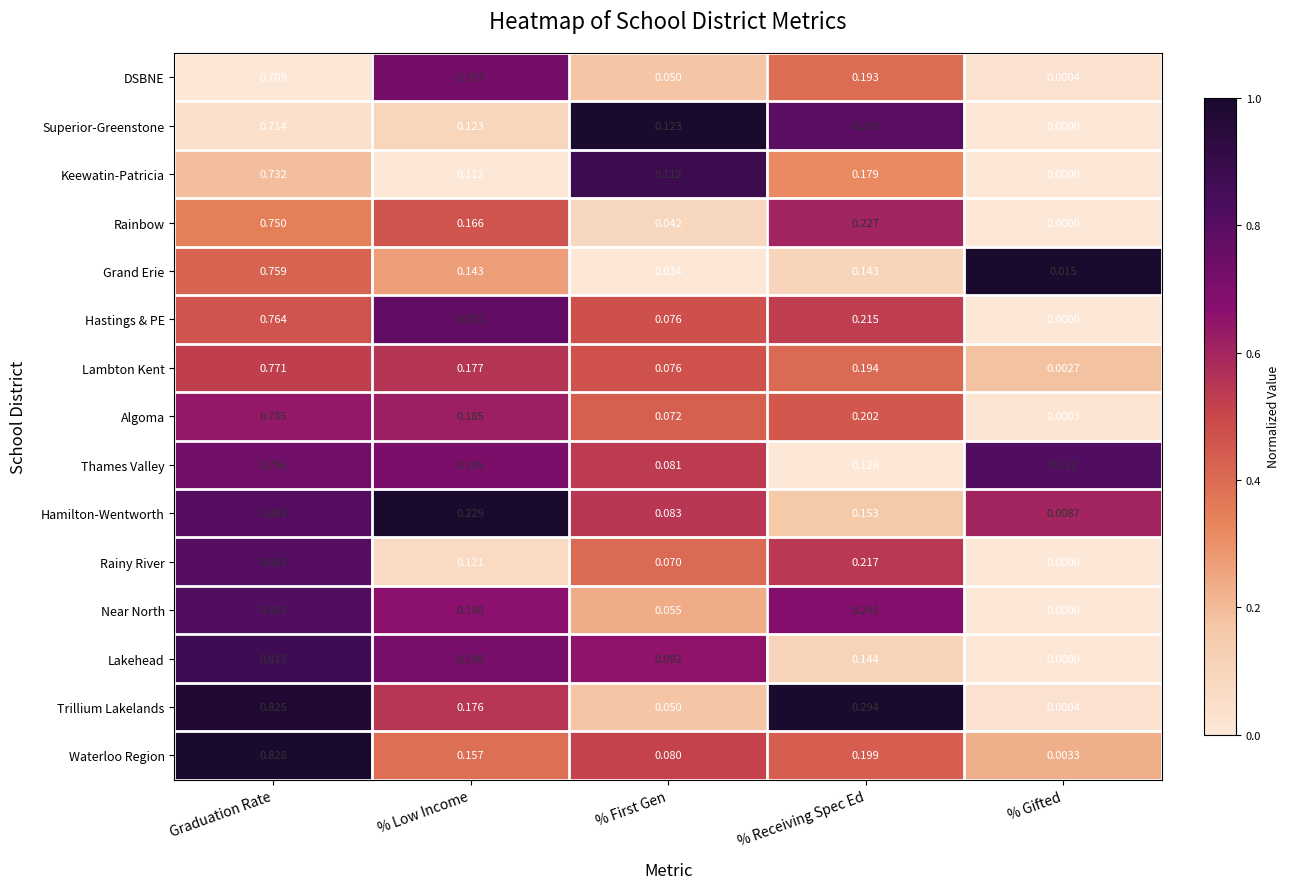

Rank the categories by DSBNE value from lowest to highest.

% Gifted, % First Gen, % Receiving Spec Ed, % Low Income, Graduation Rate